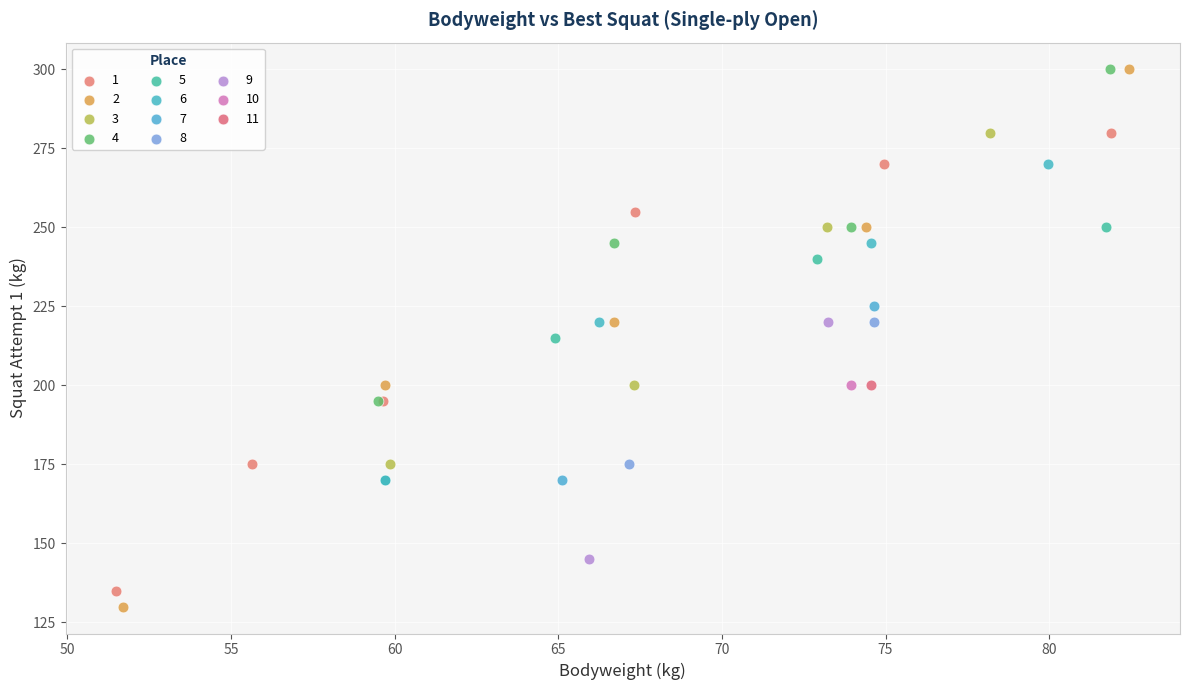

What are all the series names shown in the legend?

1, 2, 3, 4, 5, 6, 7, 8, 9, 10, 11